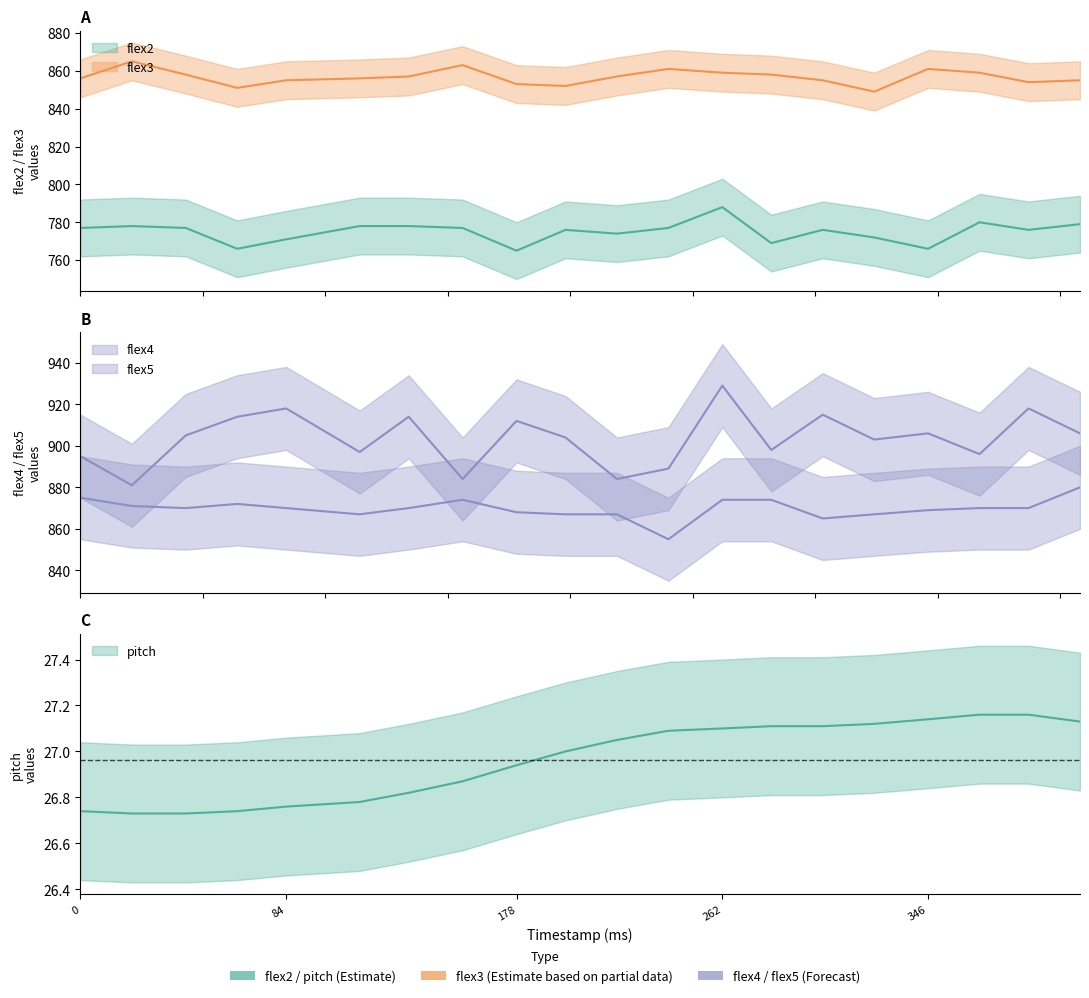

Which series has the largest range (max minus min)?

flex5